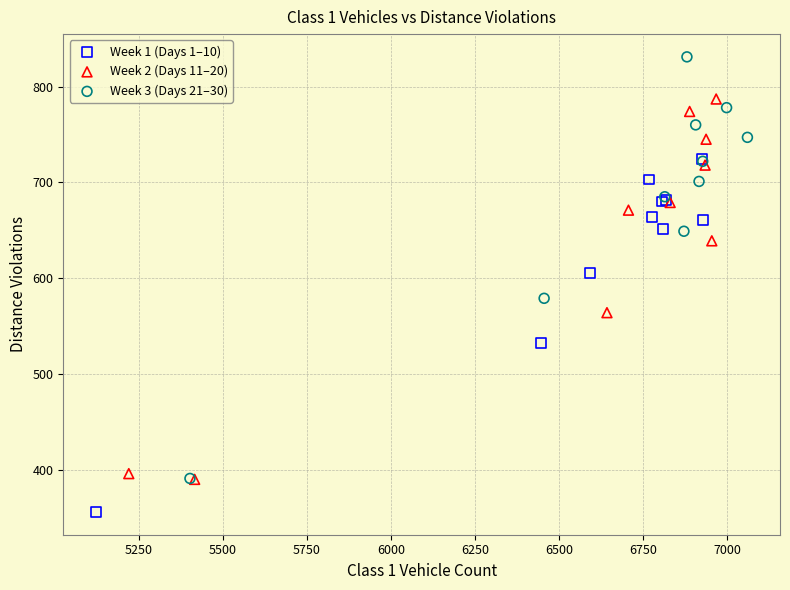

Which series reaches the maximum Y coordinate?

Week 3 (Days 21–30)